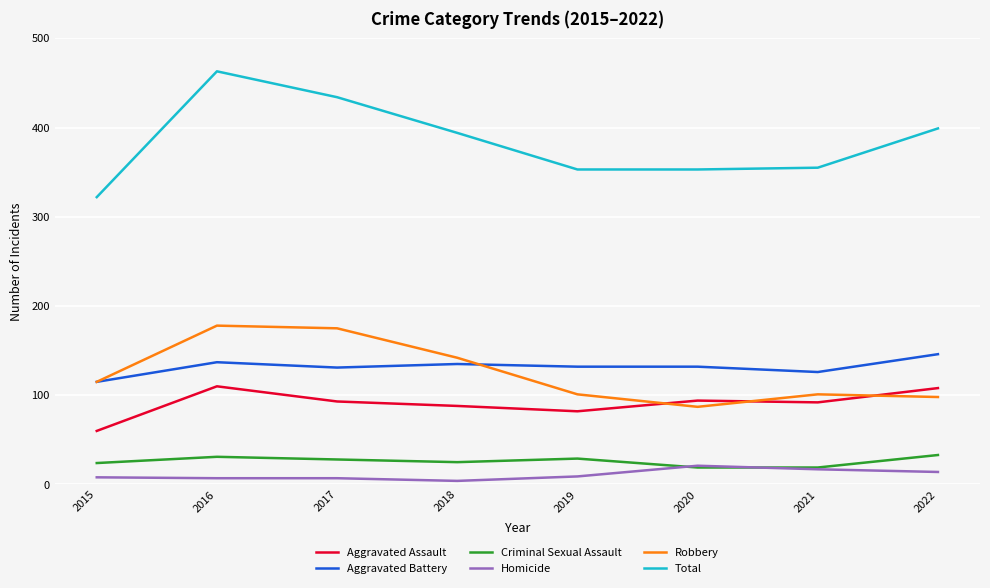

At how many categories does at least one series exceed 36?

8